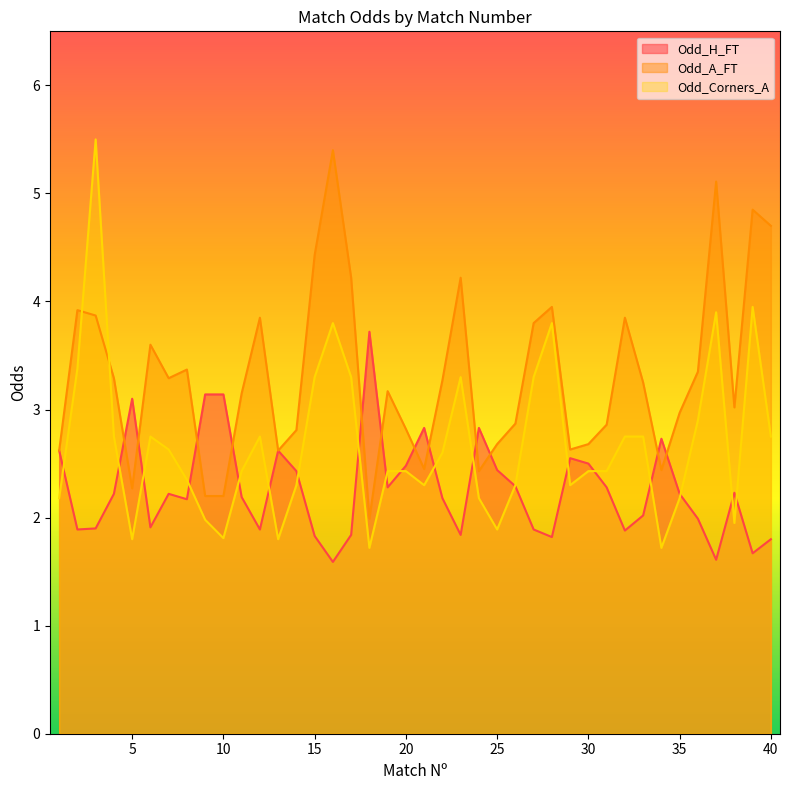

True or false: Odd_A_FT and Odd_Corners_A intersect in this chart.

True